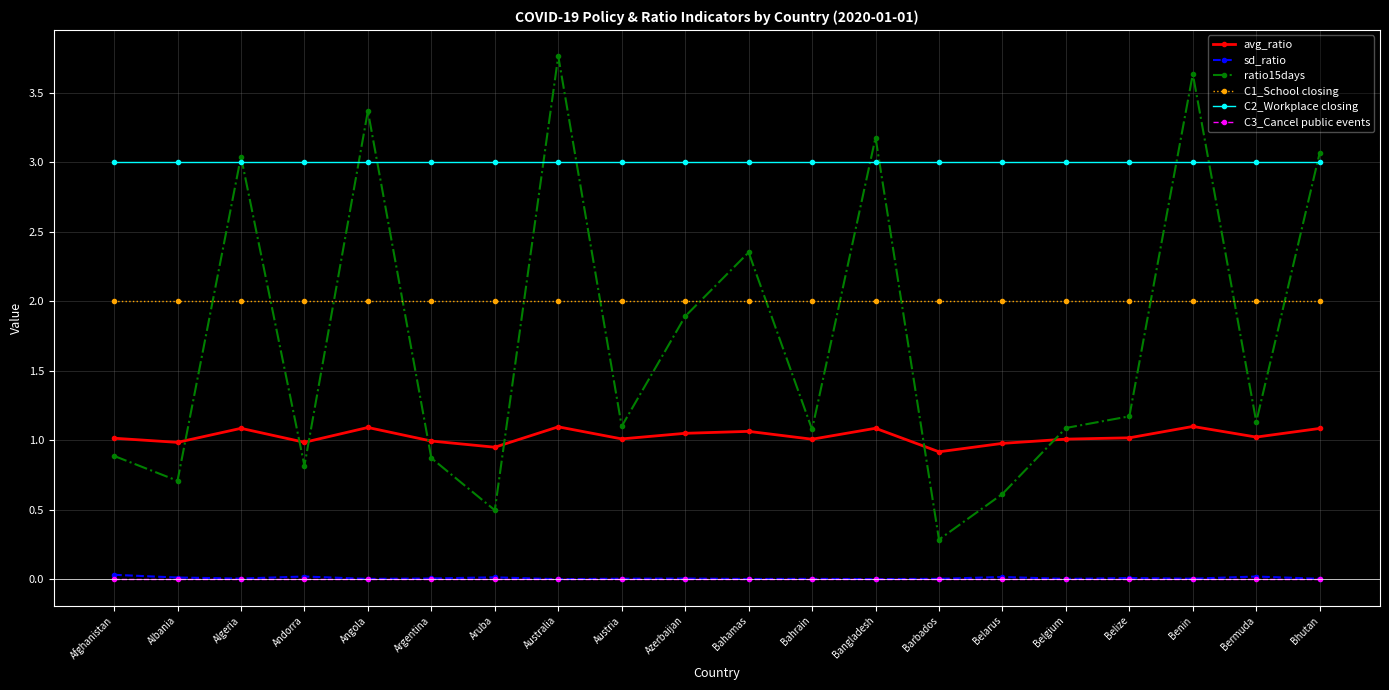

At which label does ratio15days reach its minimum?

Barbados